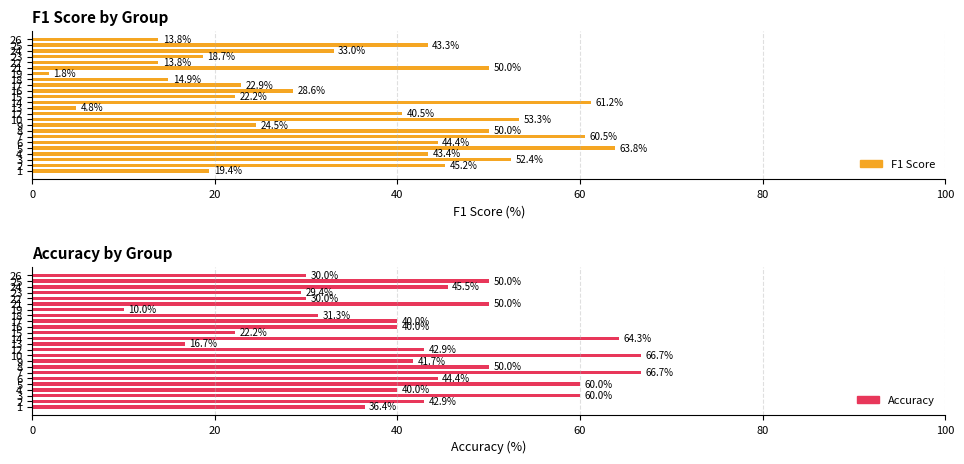

How many data points does each series have?

24